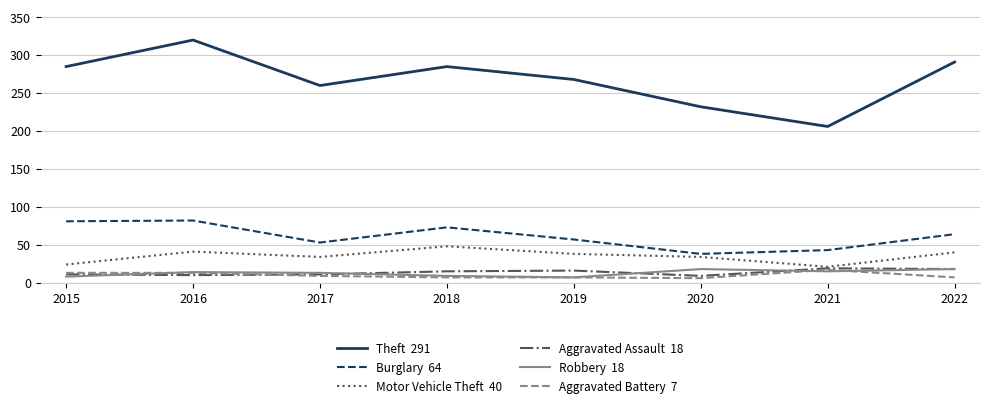

What is the maximum value shown in the chart?

320